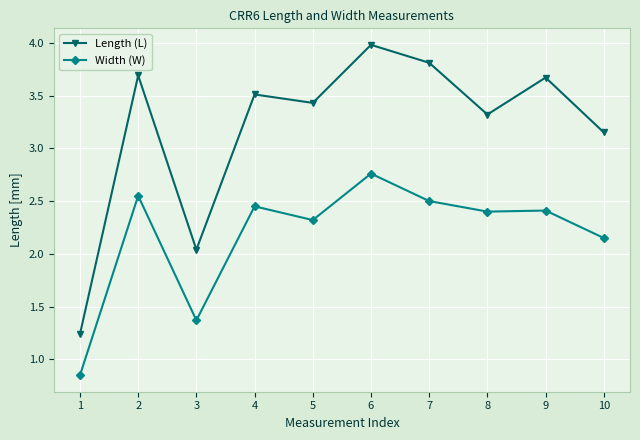

How many interior local peaks does the Length (L) series have?

4